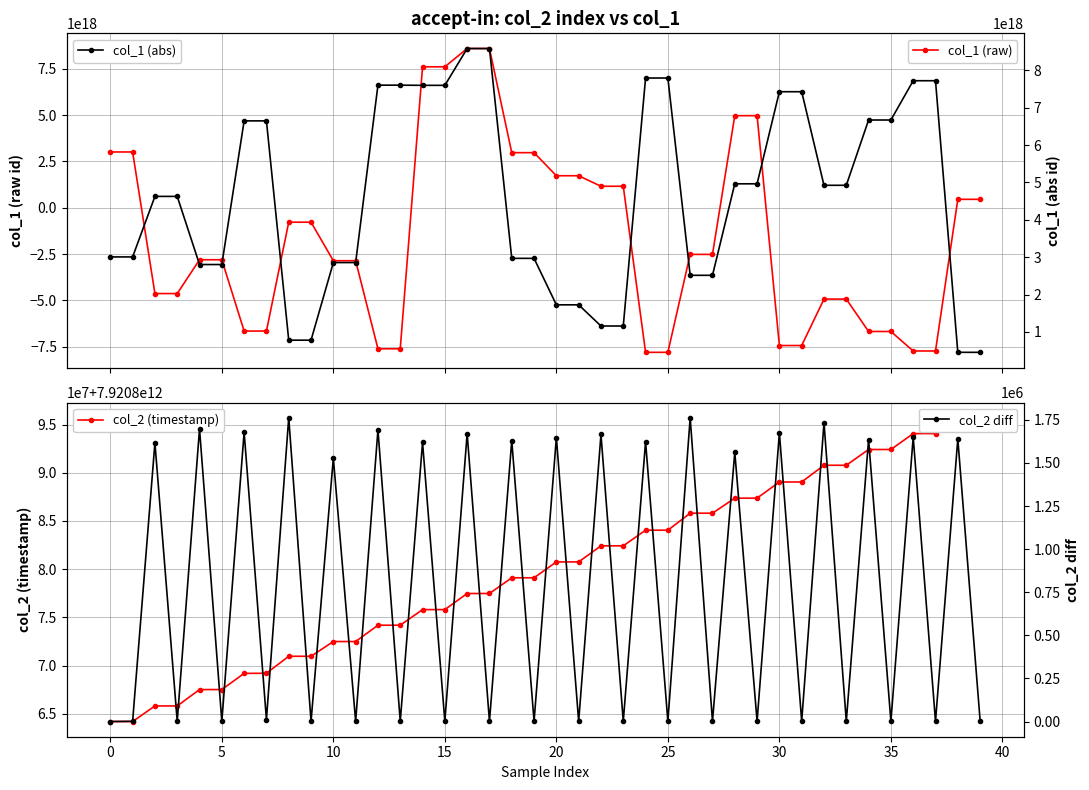

True or false: col_2 (timestamp) and col_1 (abs) cross at least once.

False